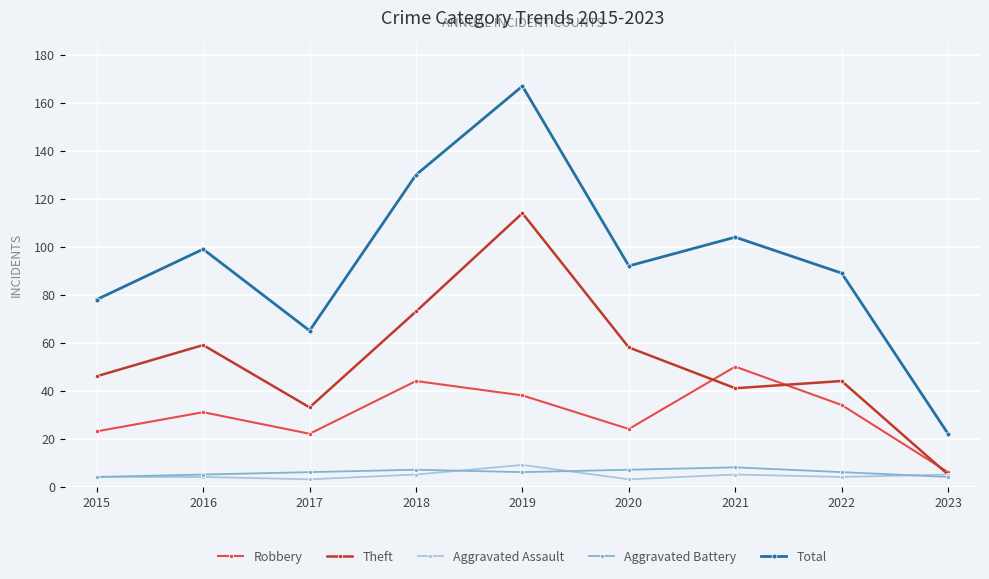

What is the smallest value displayed?

3